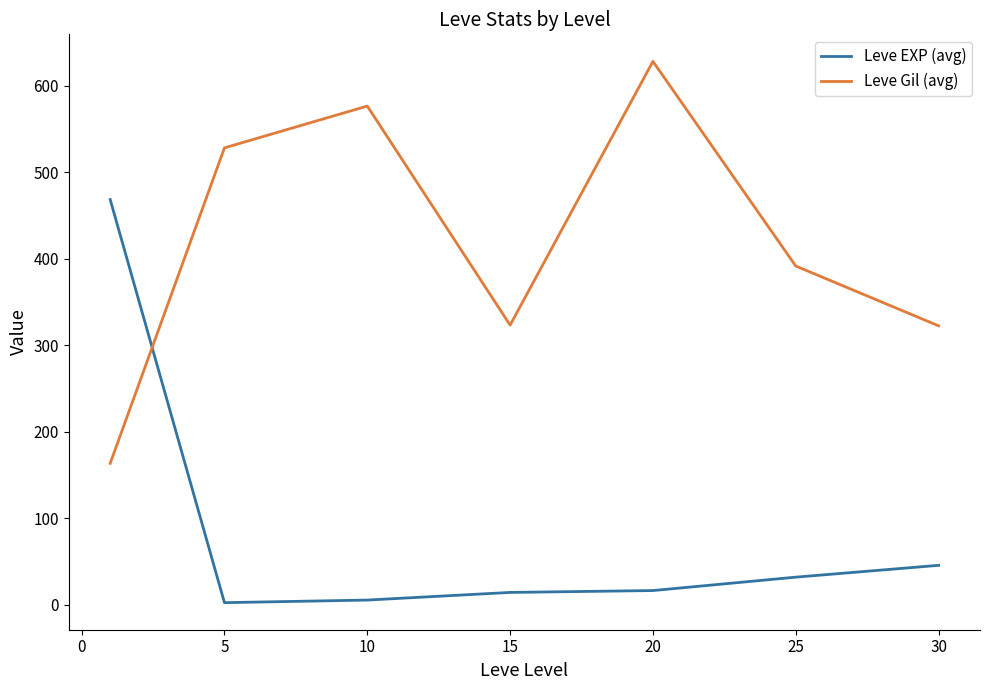

What is the maximum value shown in the chart?

628.3